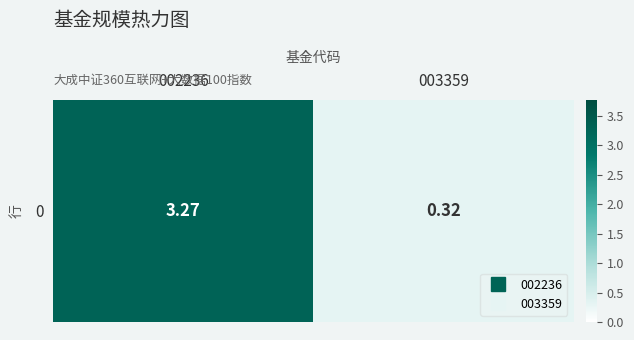

Read the value at 003359.

0.3